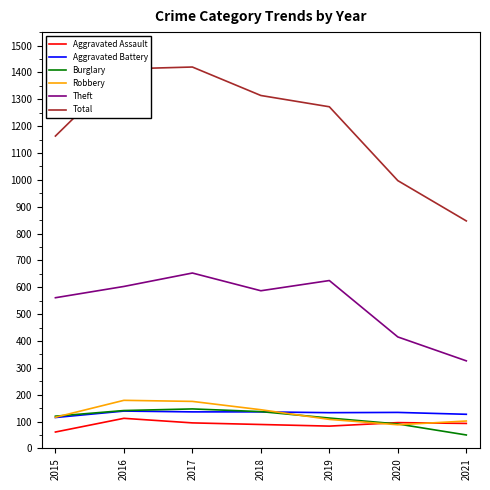

Is it true that Aggravated Battery equals 127 at 2021?

True